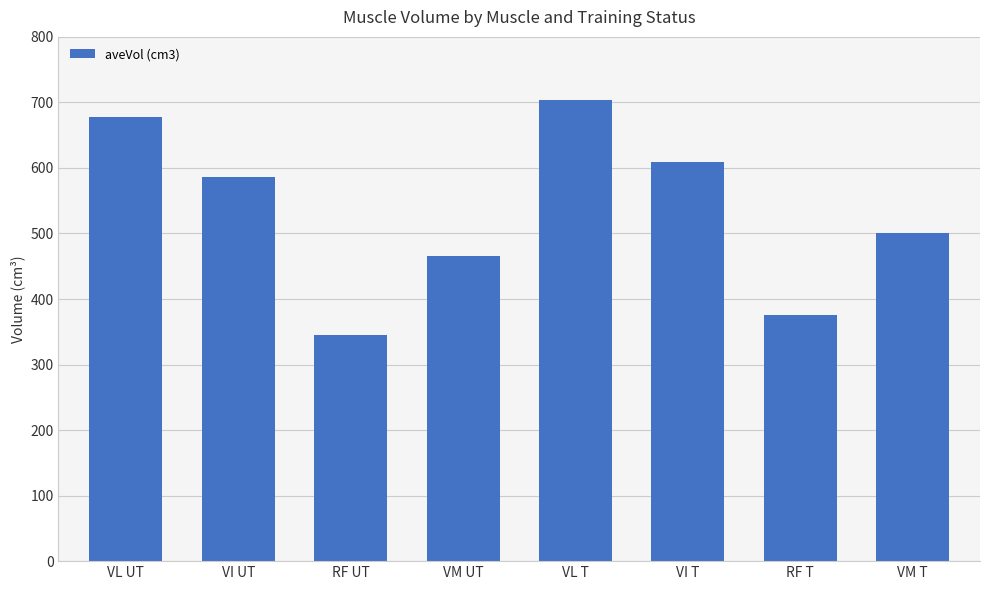

Are the bars horizontal?

No